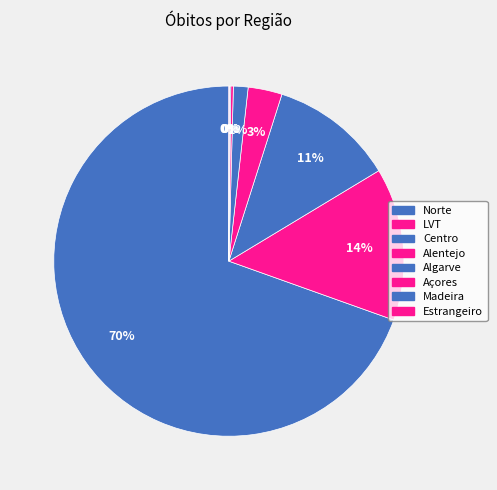

True or false: Alentejo accounts for 9% of the total.

False